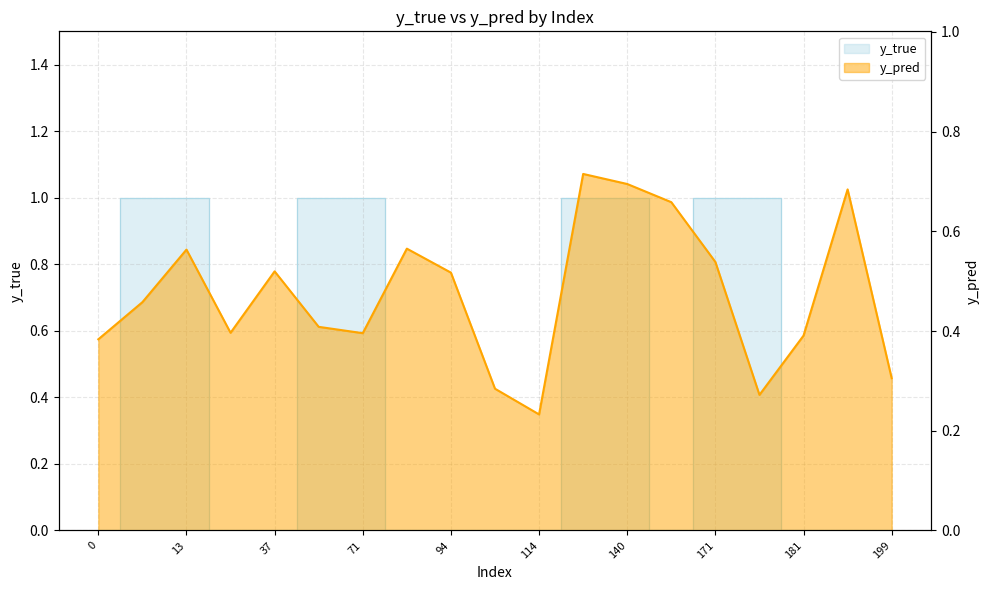

Which series changed the most between 10 and 199?

y_true